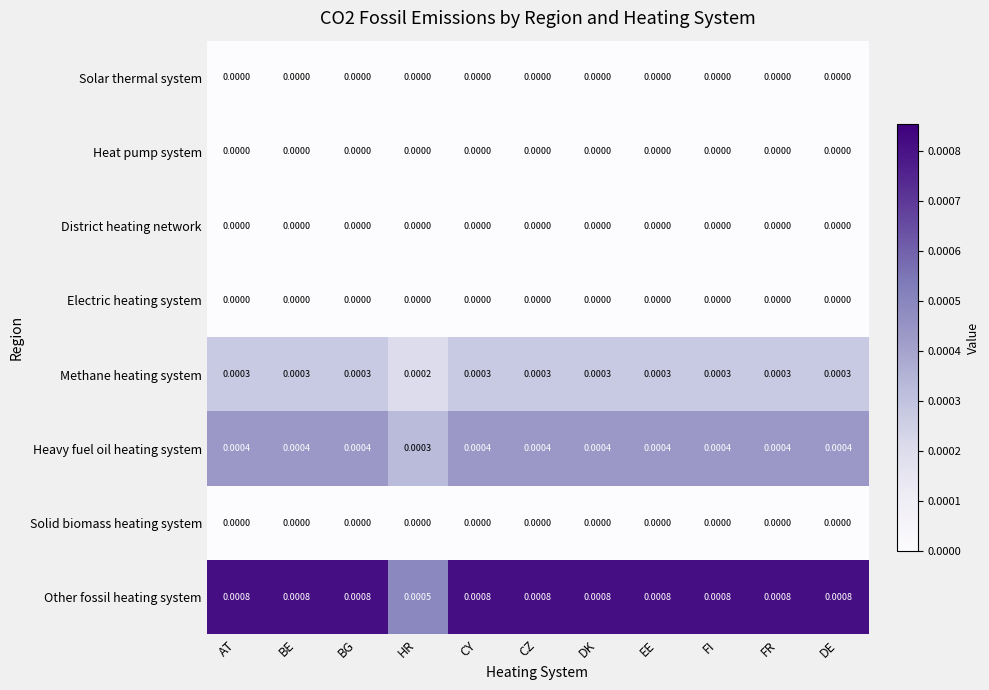

Which series has the largest range (max minus min)?

Other fossil heating system